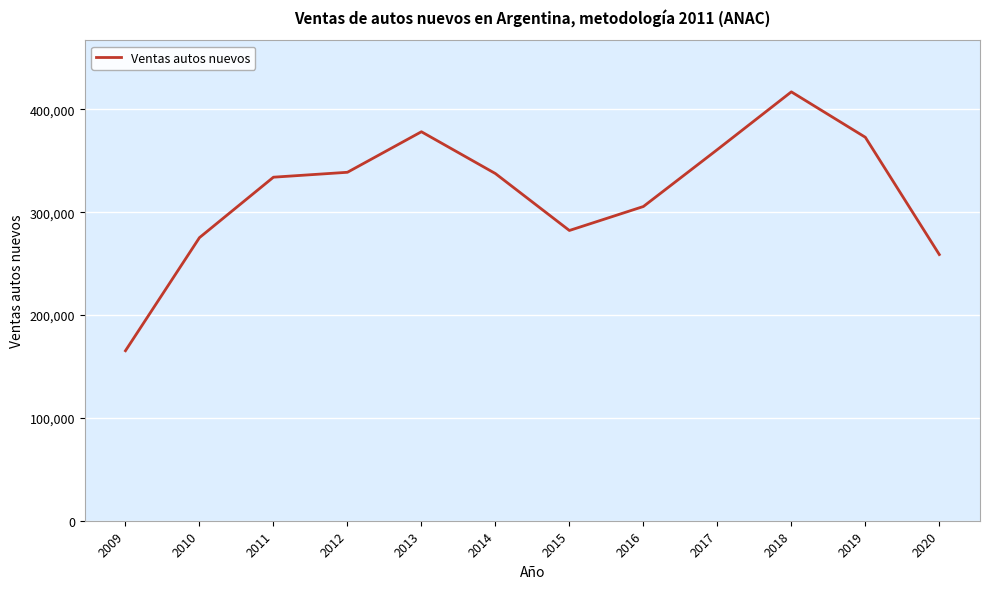

What is the maximum value shown in the chart?

417038